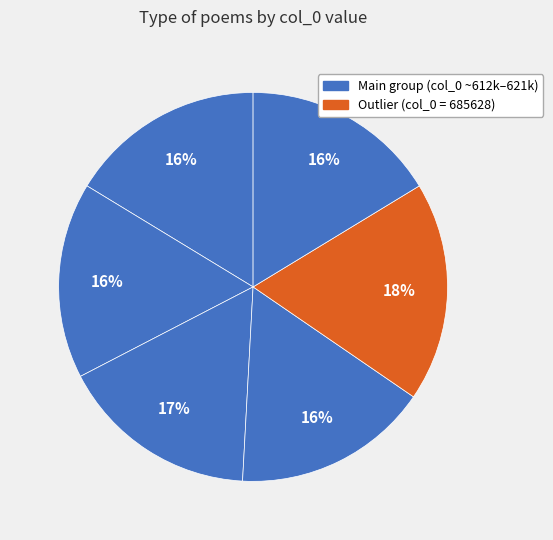

How many segments does this pie chart have?

6